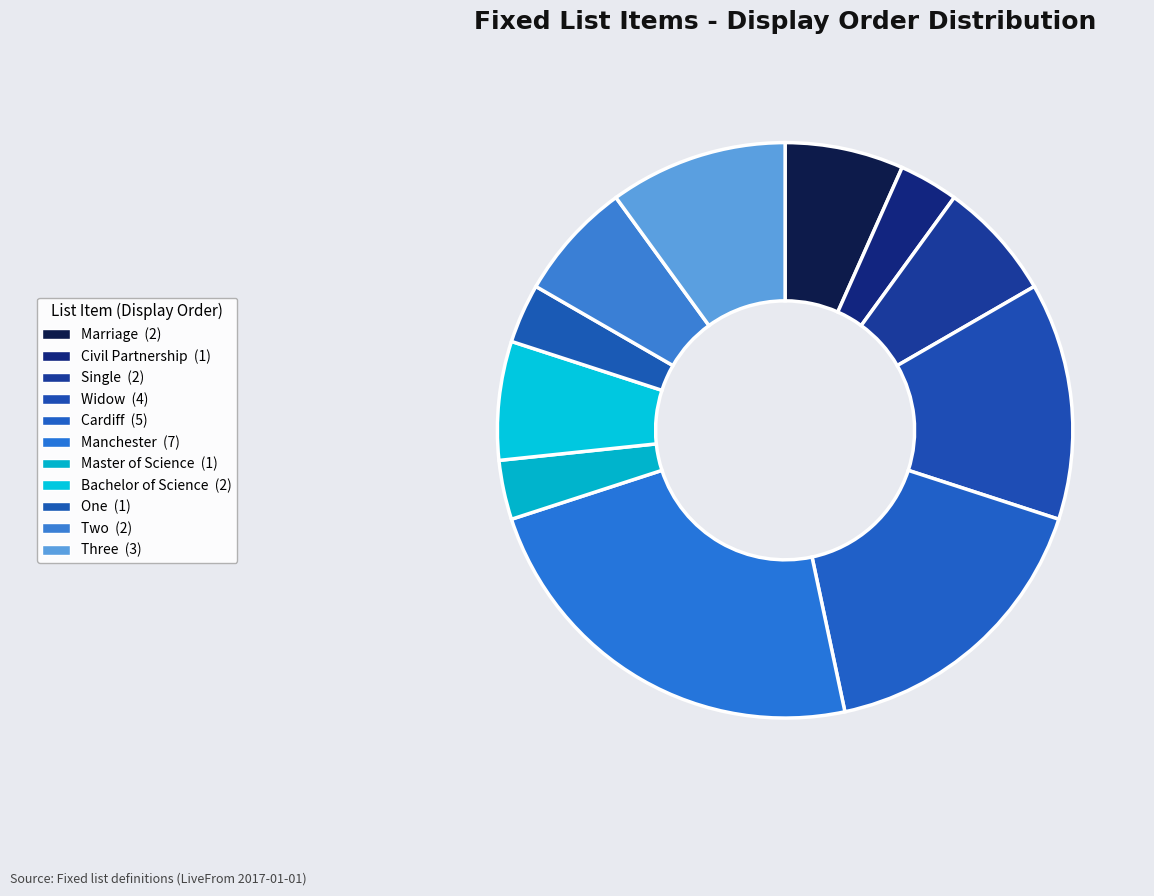

Count the number of slices in the pie.

11